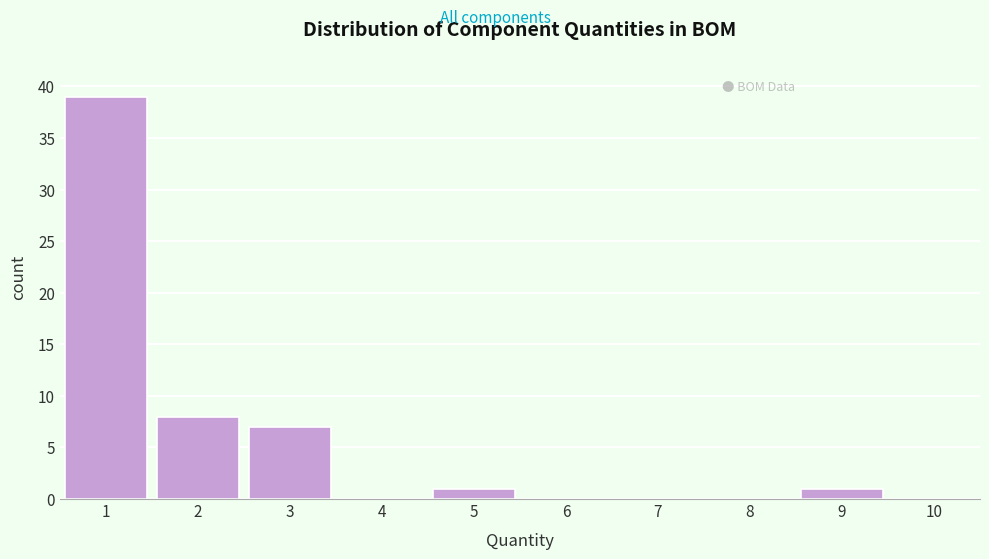

Reading left to right, transcribe this chart: for each bar, give the range it covers on the x-axis and its height. The values are not printed on the chart, so give them approximately, as read against the axis.

0.5 to 1.5: 39
1.5 to 2.5: 8
2.5 to 3.5: 7
3.5 to 4.5: 0
4.5 to 5.5: 1
5.5 to 6.5: 0
6.5 to 7.5: 0
7.5 to 8.5: 0
8.5 to 9.5: 1
9.5 to 10.5: 0